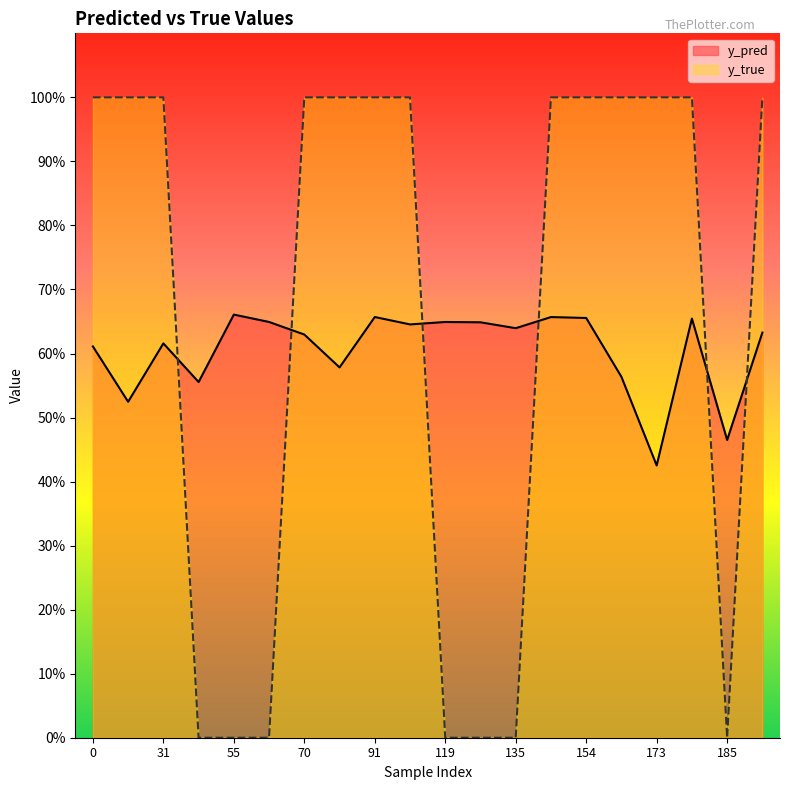

Rank the series by their maximum value, from lowest to highest.

y_pred, y_true